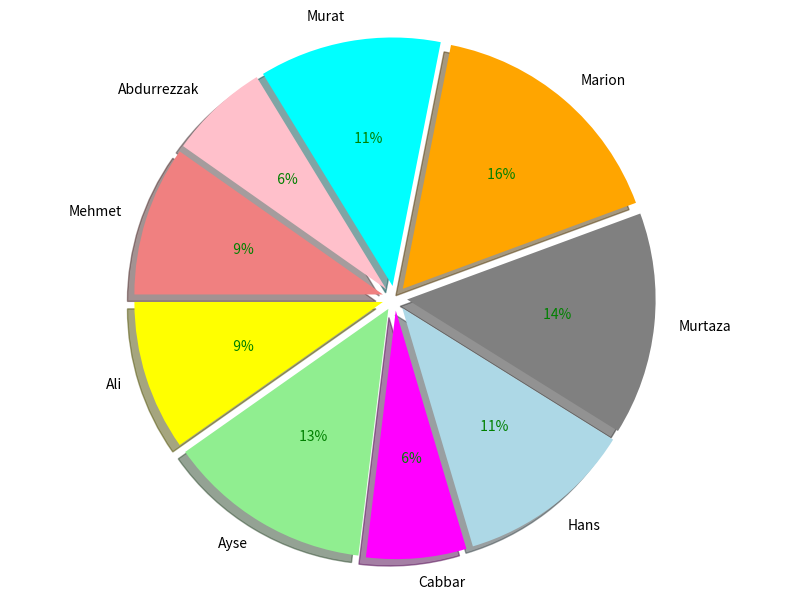

Is there any slice that represents more than half of the pie?

No